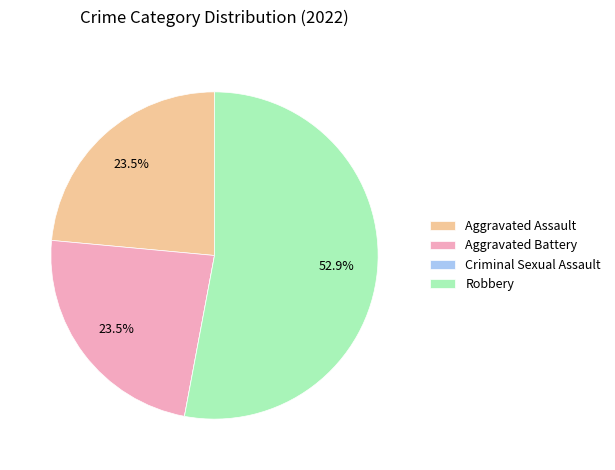

What is the majority slice?

Robbery